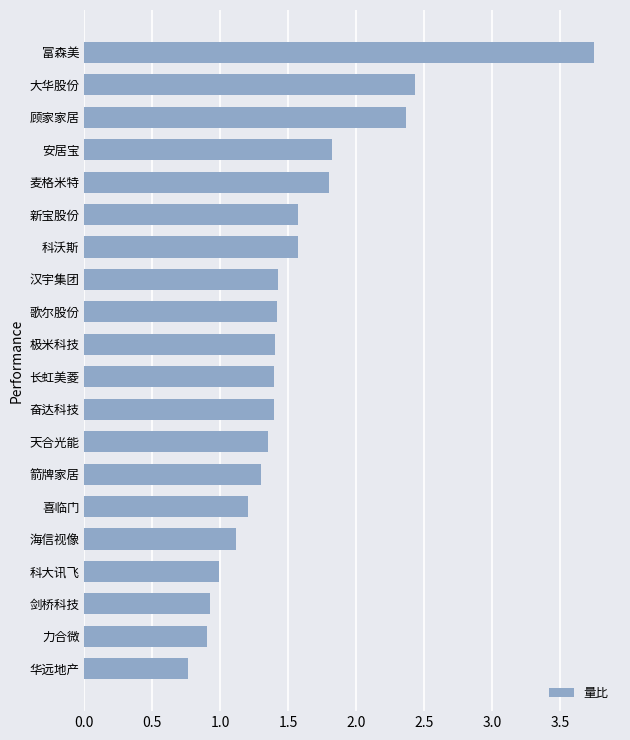

True or false: the data shows 1.6 at 科沃斯.

True